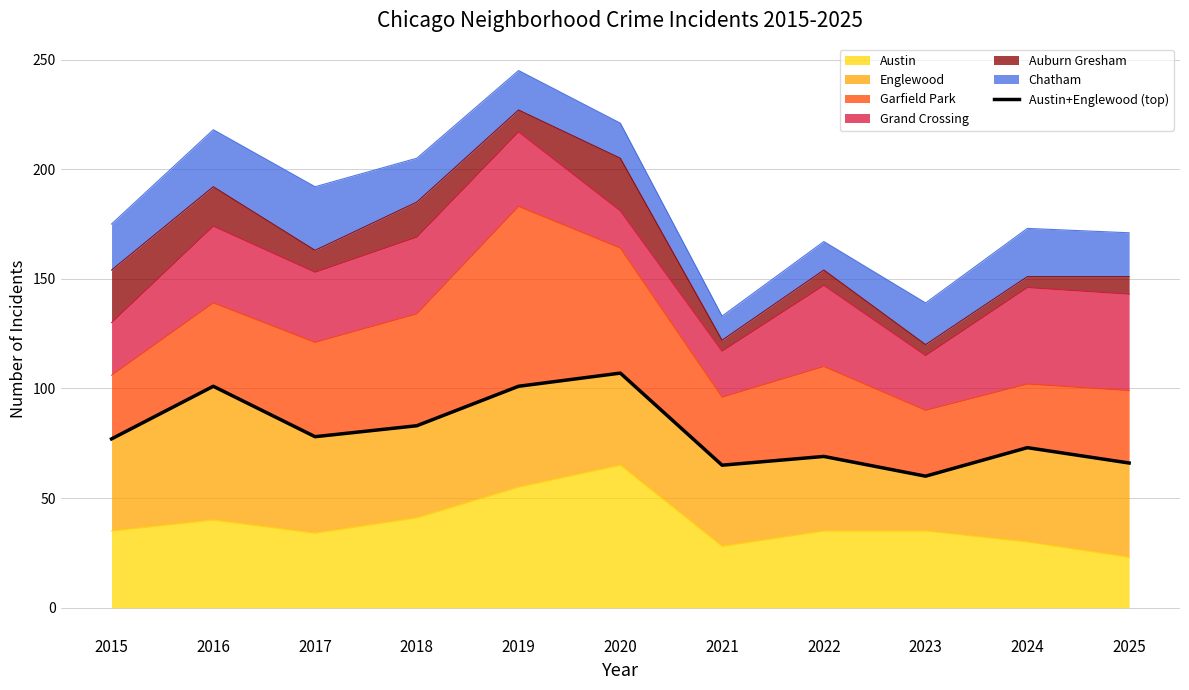

Does the chart display data point markers on the line(s)?

No